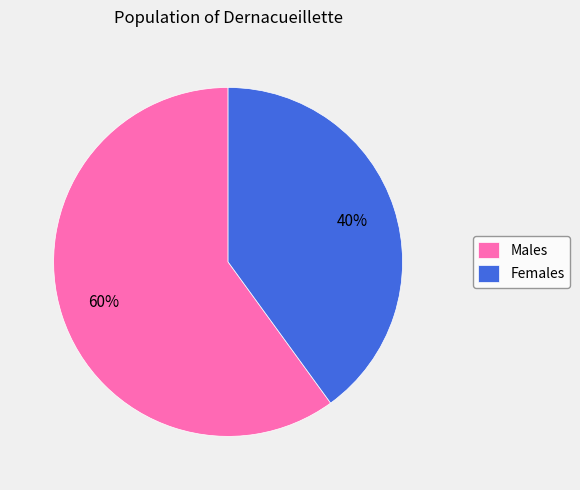

Which has a higher value, Females or Males?

Males